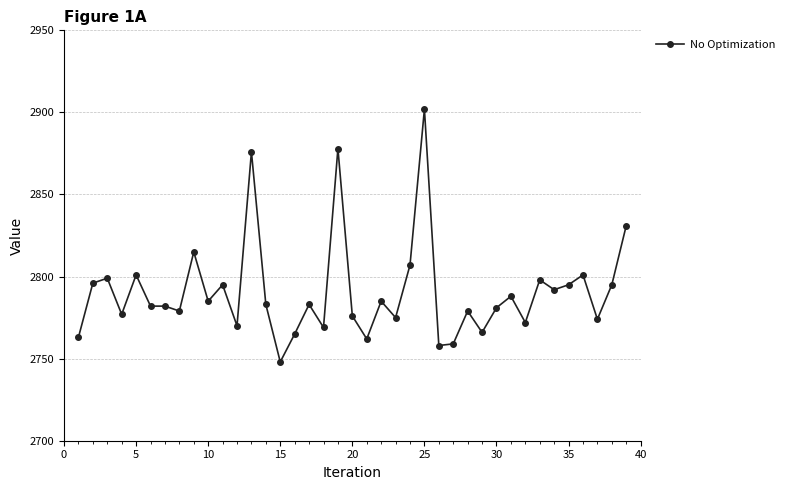

True or false: the data has more than 0 interior local peaks.

True